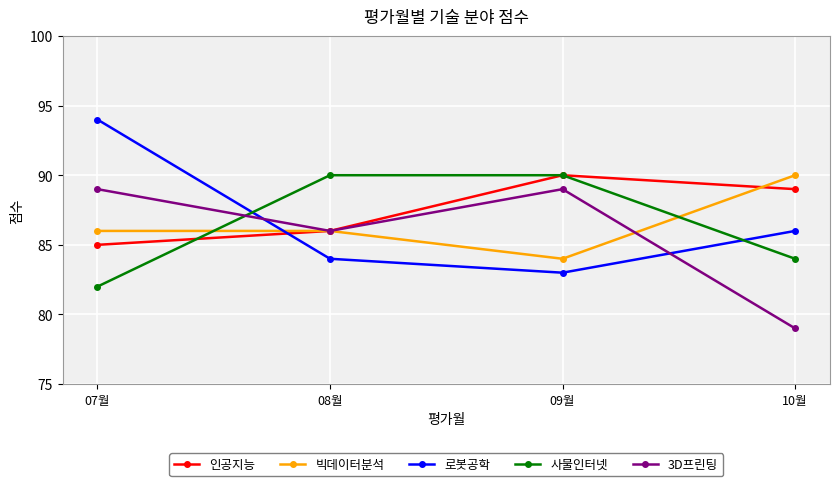

Is the value of 로봇공학 at 07월 greater than the value of 사물인터넷 at 07월?

Yes